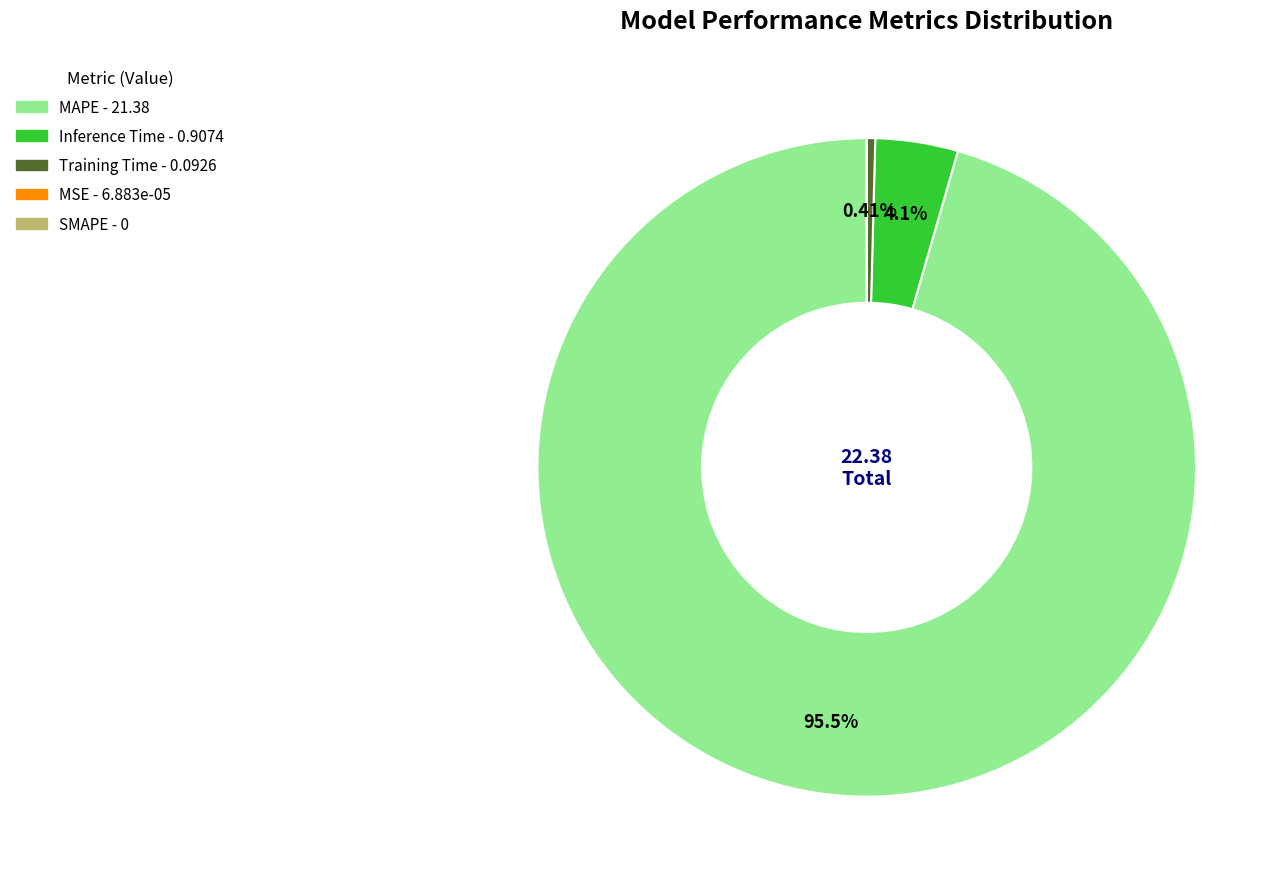

To the nearest percent, what is the average slice percentage?

25%